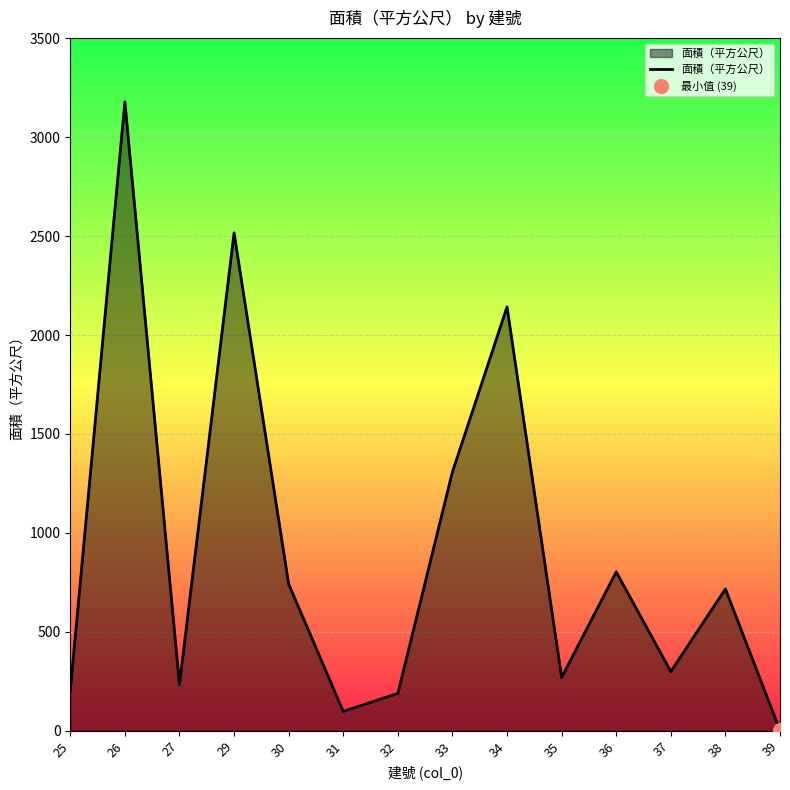

What is the average value?

907.3